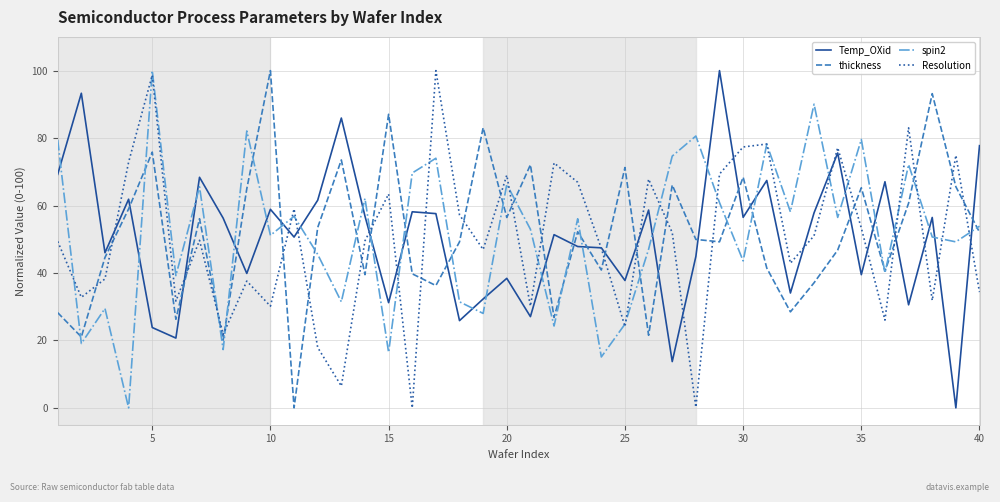

Which series ends up on top after the final intersection of Temp_OXid and thickness?

Temp_OXid